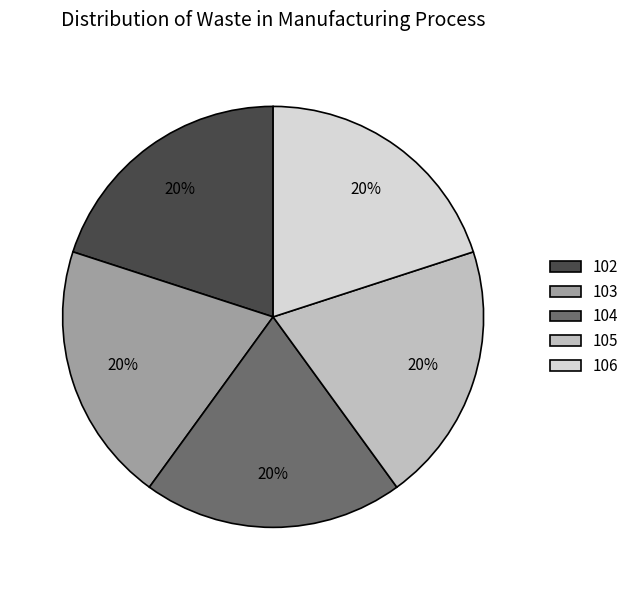

Is there any slice that represents more than half of the pie?

No